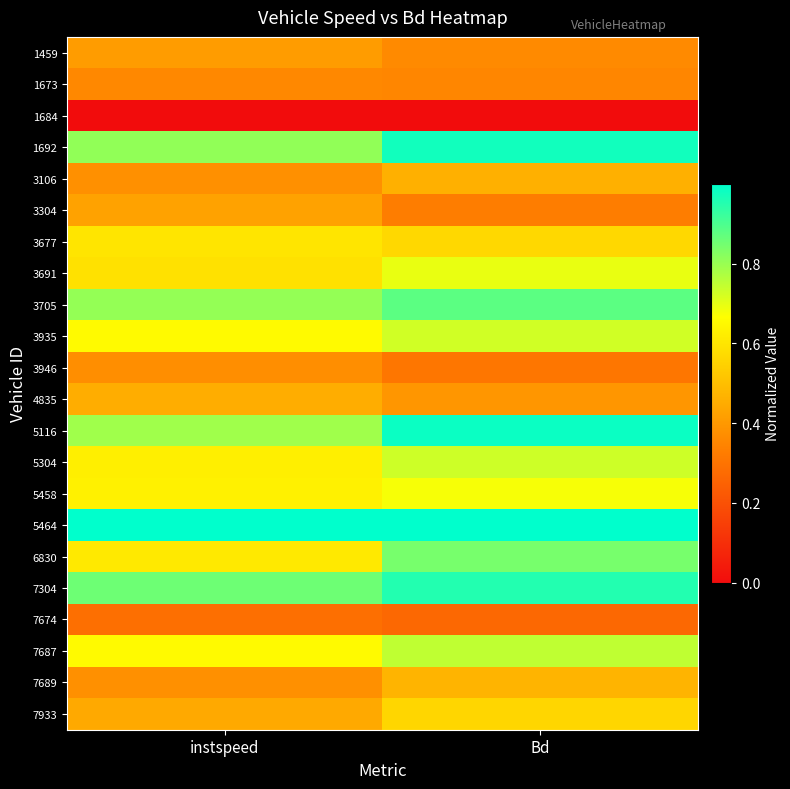

Reading right to left, what are all the values shown in this chart?

1459: Bd=0.4	instspeed=0.4
1673: Bd=0.4	instspeed=0.4
1684: Bd=0.0	instspeed=0.0
1692: Bd=1.0	instspeed=0.8
3106: Bd=0.5	instspeed=0.4
3304: Bd=0.3	instspeed=0.4
3677: Bd=0.6	instspeed=0.6
3691: Bd=0.7	instspeed=0.6
3705: Bd=0.9	instspeed=0.8
3935: Bd=0.7	instspeed=0.7
3946: Bd=0.3	instspeed=0.4
4835: Bd=0.4	instspeed=0.5
5116: Bd=1.0	instspeed=0.8
5304: Bd=0.7	instspeed=0.6
5458: Bd=0.7	instspeed=0.6
5464: Bd=1.0	instspeed=1.0
6830: Bd=0.8	instspeed=0.6
7304: Bd=1.0	instspeed=0.9
7674: Bd=0.3	instspeed=0.3
7687: Bd=0.7	instspeed=0.7
7689: Bd=0.5	instspeed=0.4
7933: Bd=0.6	instspeed=0.4